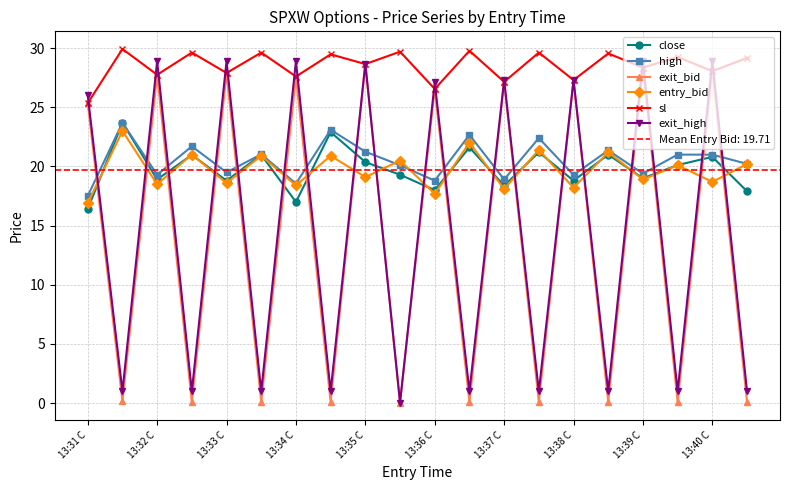

What is the value of the high point at the 9th from the left?

21.2